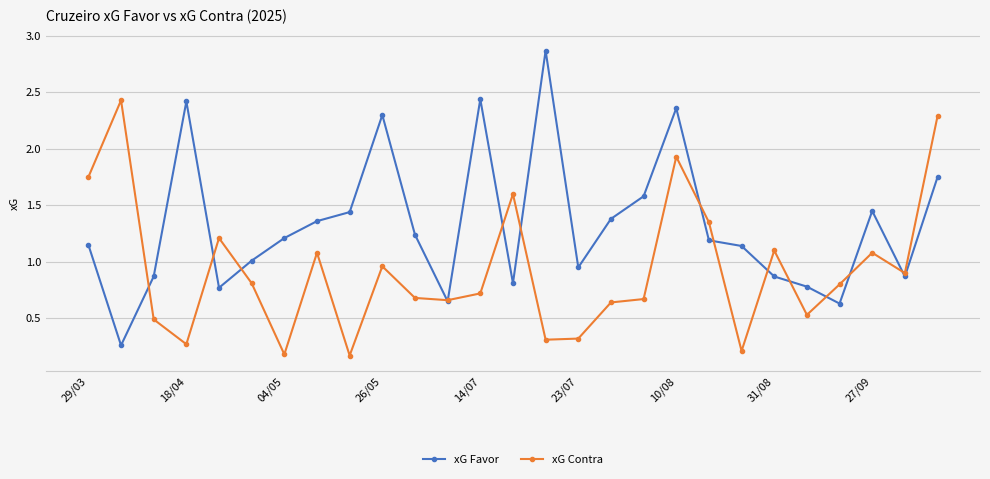

List the series in order of their overall mean, lowest first.

xG Contra, xG Favor